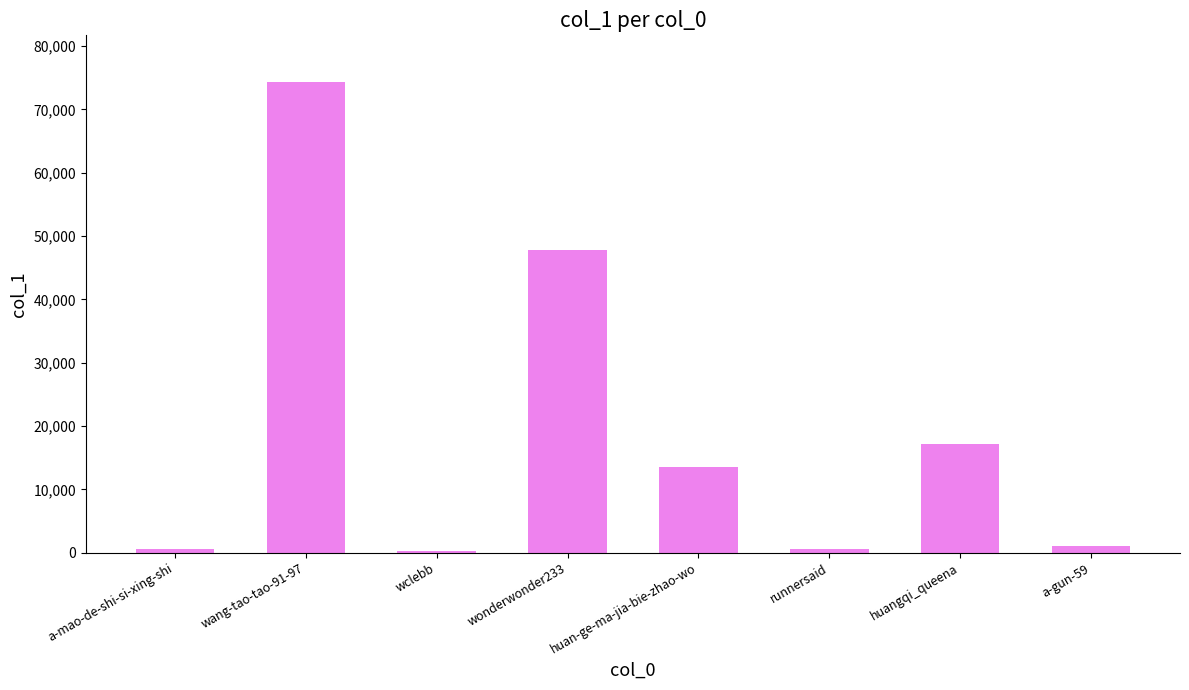

Count the number of data series in this chart.

1